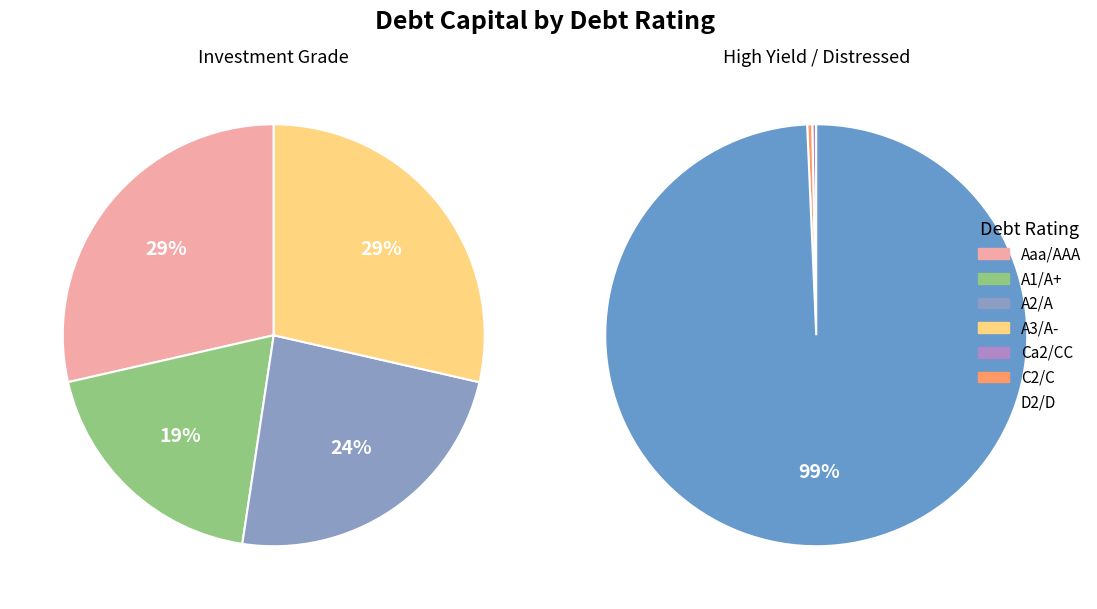

What is the majority slice?

D2/D